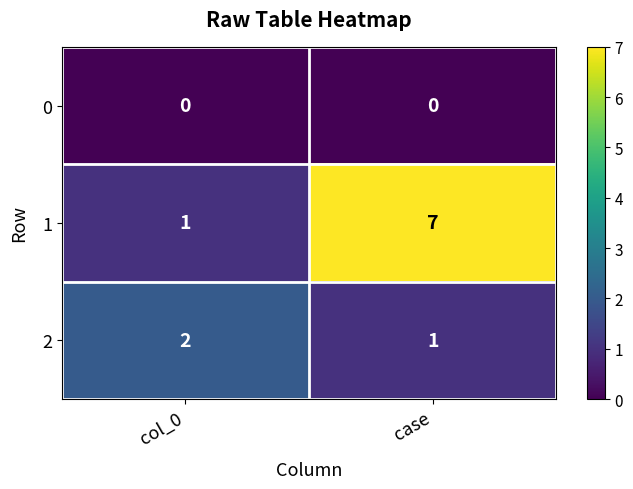

What is the spread (max minus min) of values at case?

7